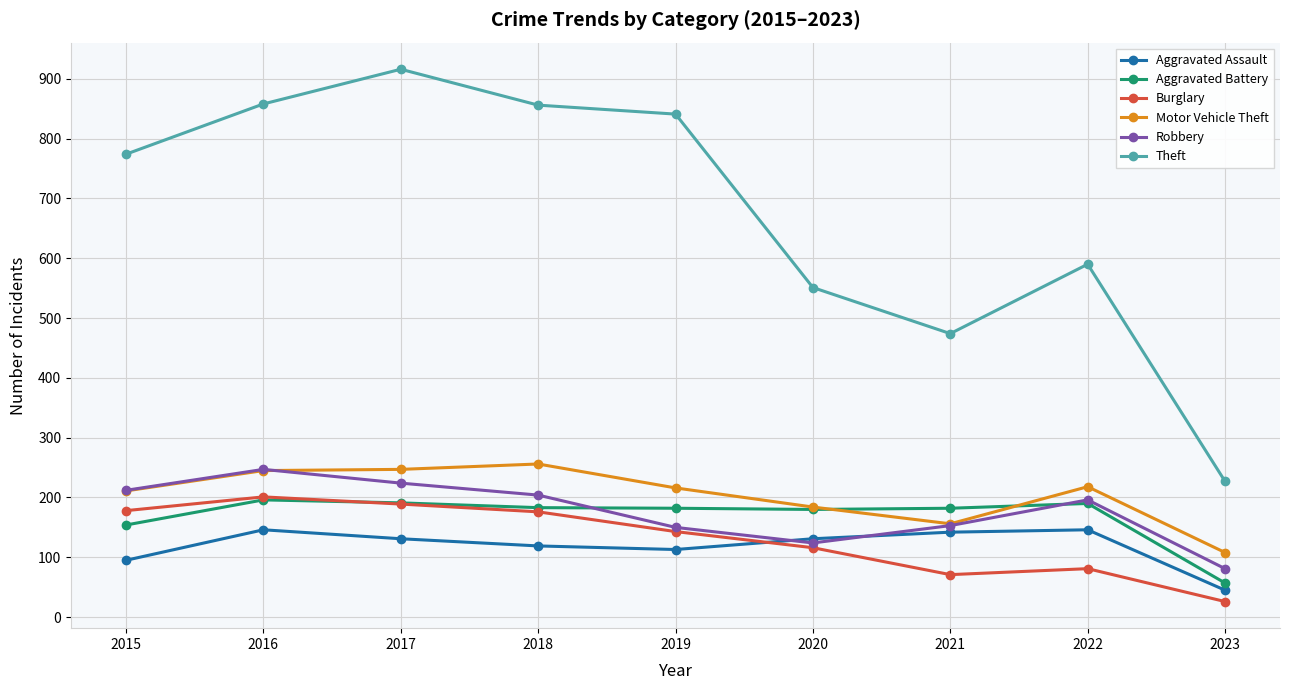

What is the difference between the maximum and minimum values in the Aggravated Battery series?

139